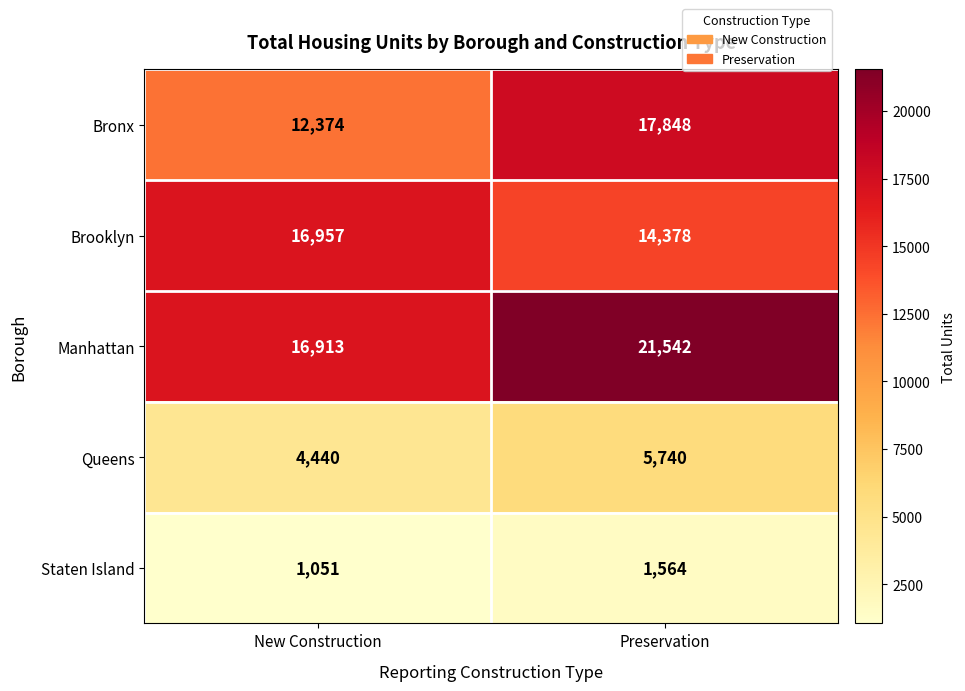

Which series has the largest total across all categories?

Manhattan